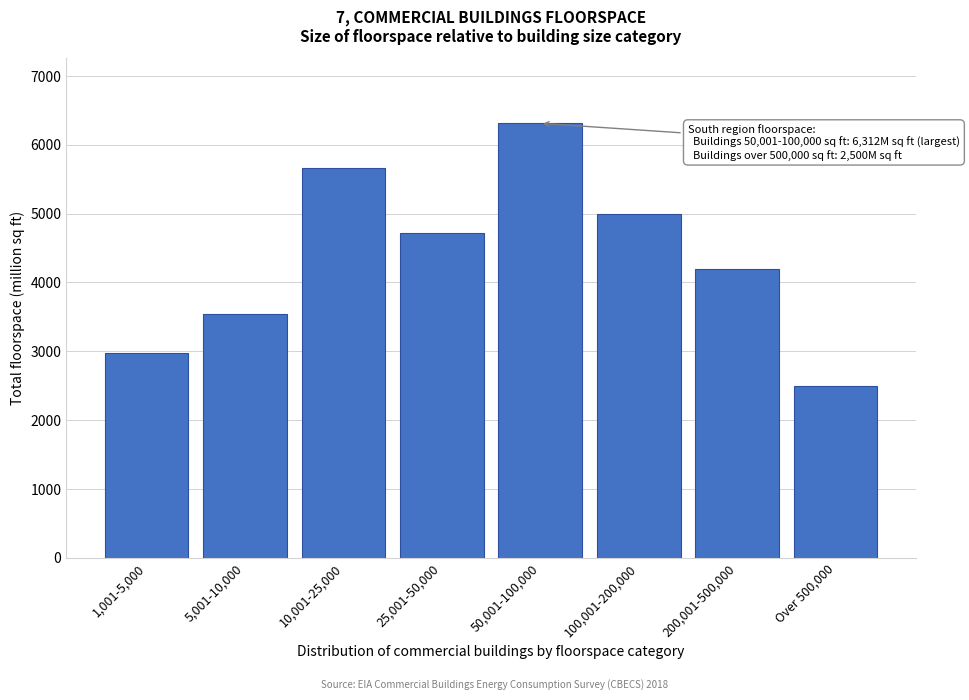

Reading left to right, extract all data points from this chart.

2979	3542	5656	4716	6312	4999	4203	2500